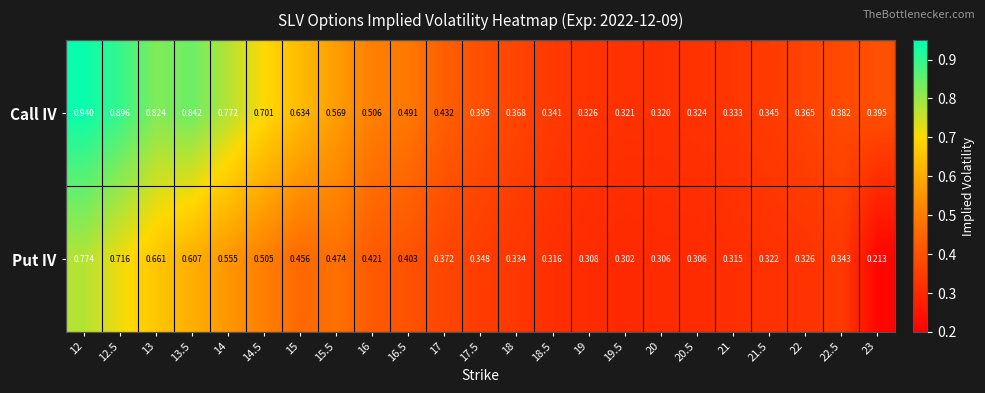

Is the value of Call IV at 14.5 greater than the value of Put IV at 12?

No